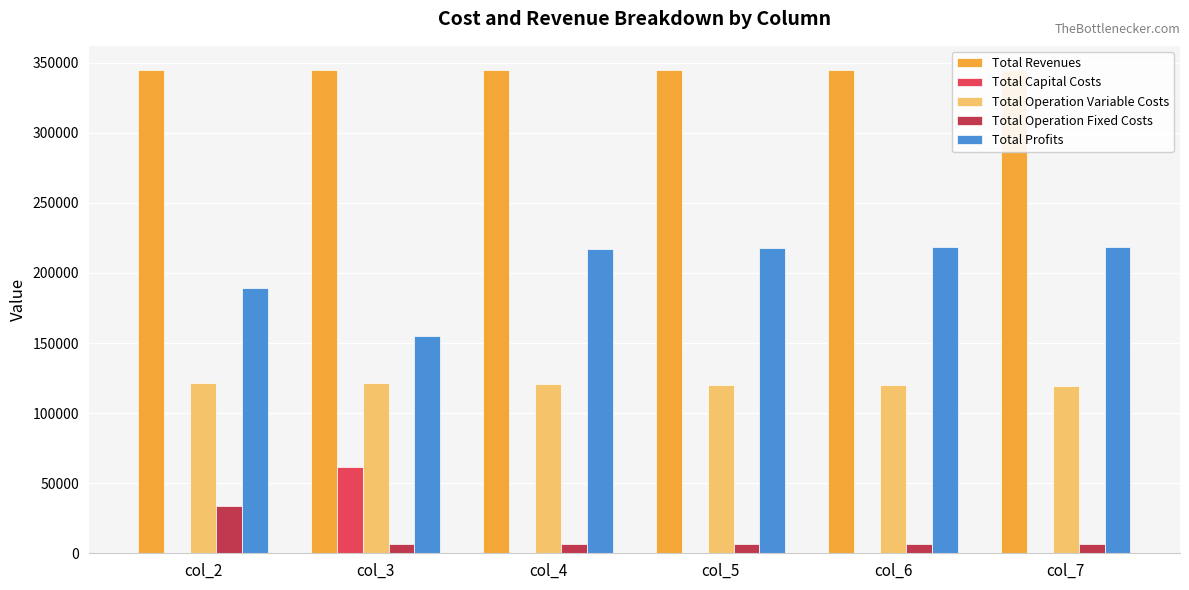

Is it true that Total Revenues equals 344698.3 at col_7?

True